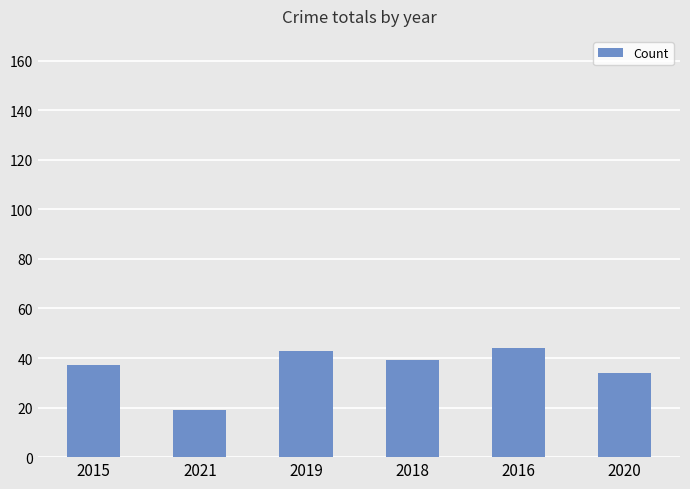

At which category does the chart reach its minimum across all series?

2021